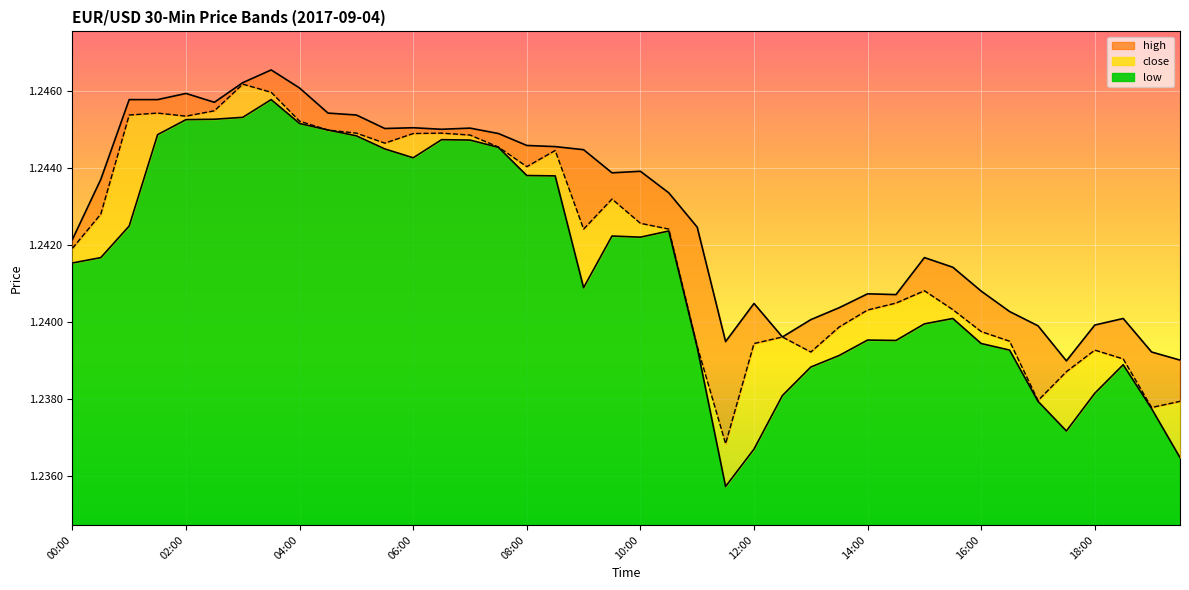

What is the minimum value for close?

1.2